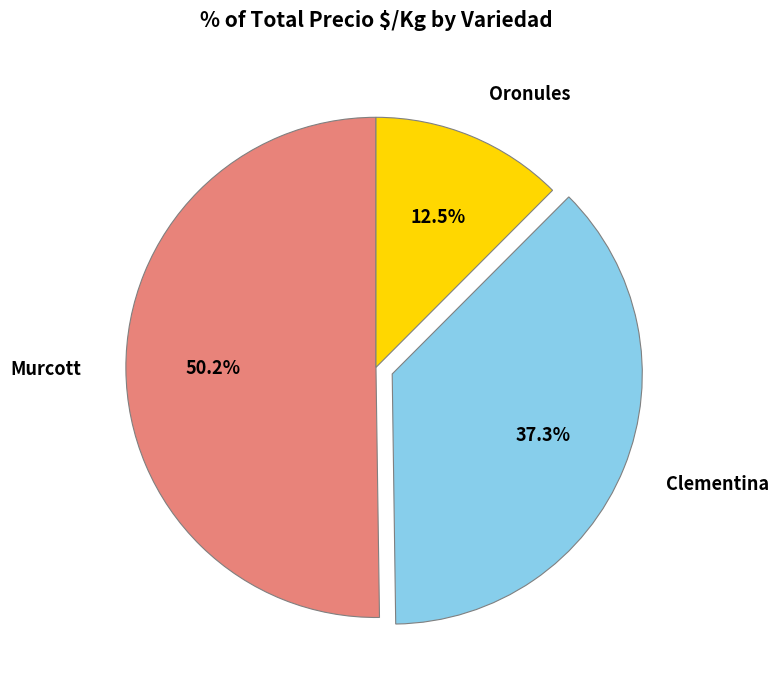

Between Oronules and Murcott, which is larger?

Murcott